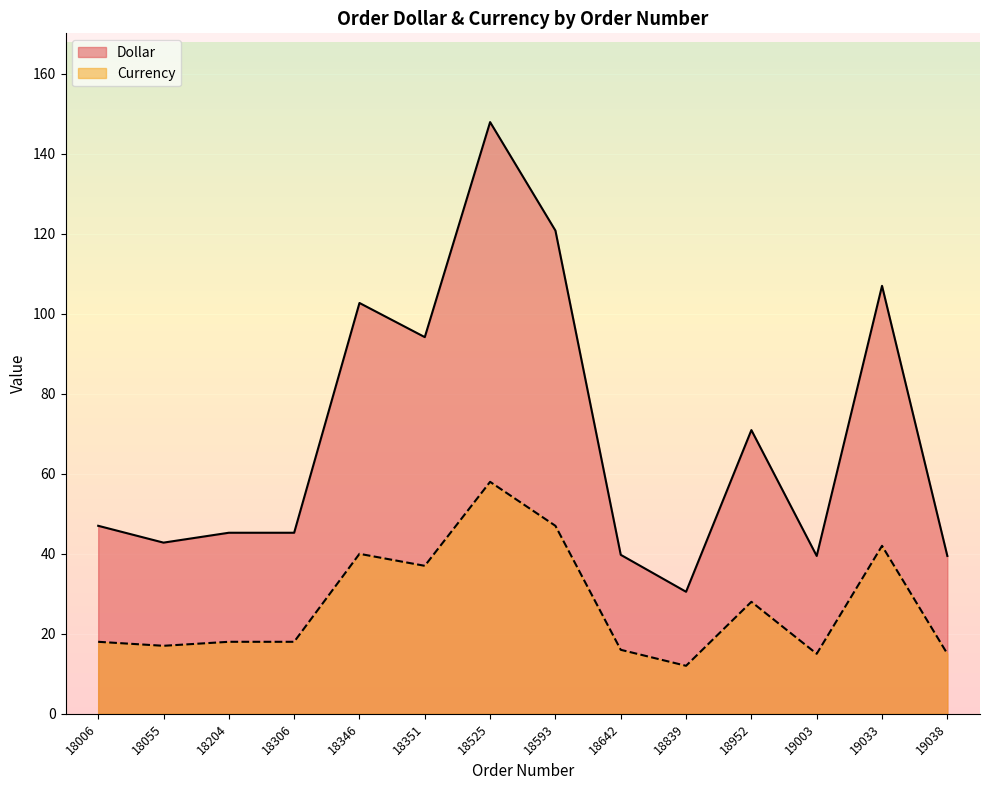

At which category is the sum across all series the highest?

18525